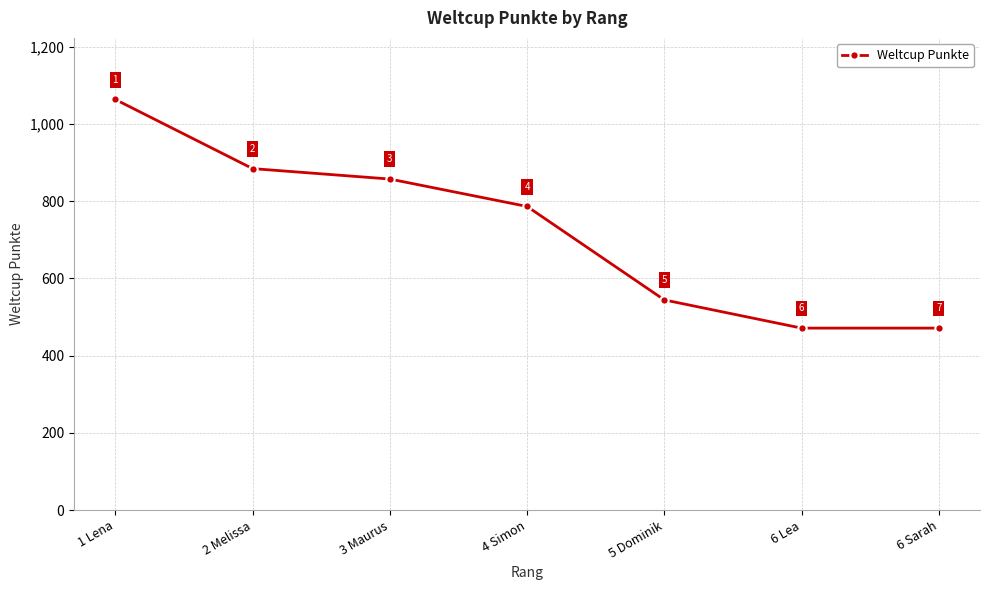

What is the change in value from 4 Simon to 5 Dominik?

-242